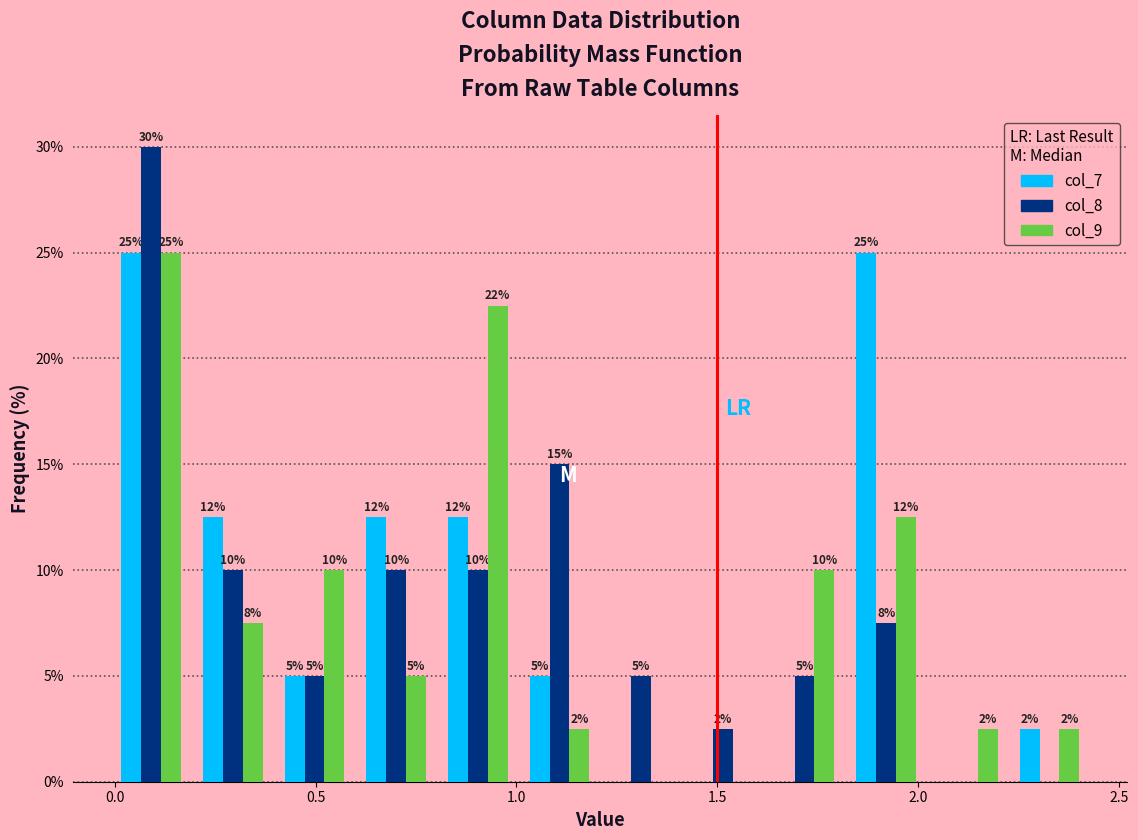

In the col_8 series, which range on the x-axis has the tallest bar?

0.00 to 0.20